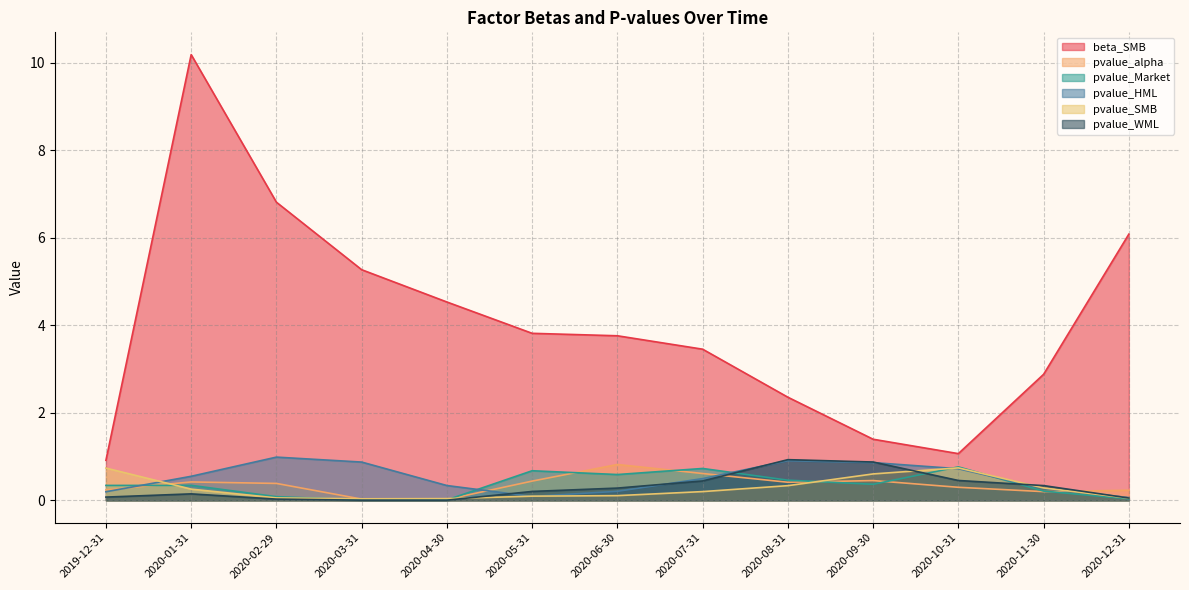

What is the label of the 10th point from the right?

2020-03-31